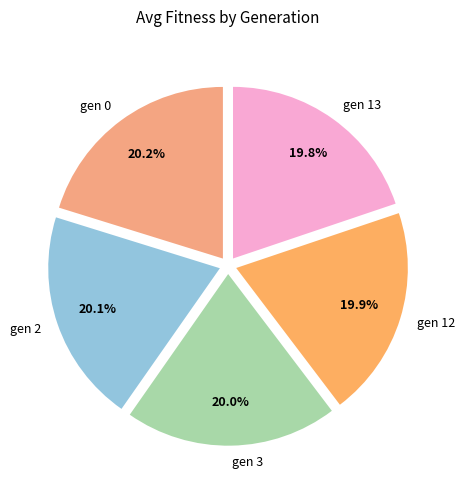

The gen 3 slice represents 20% of the pie. True or false?

True